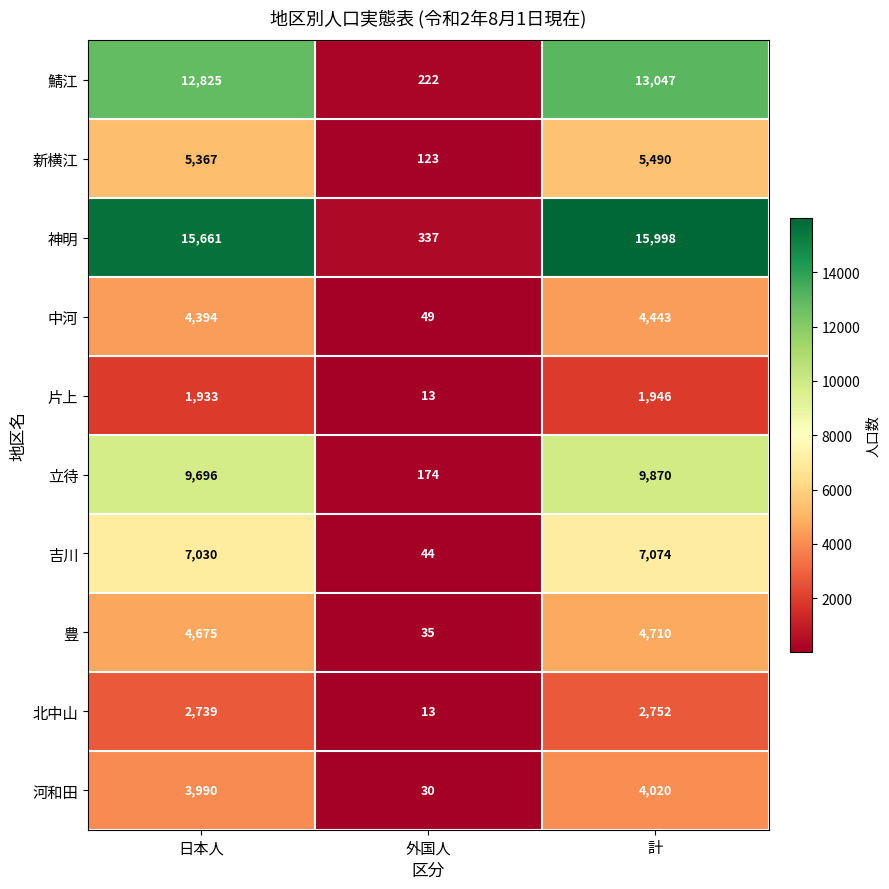

What is the difference between the maximum and minimum values in the 豊 series?

4675